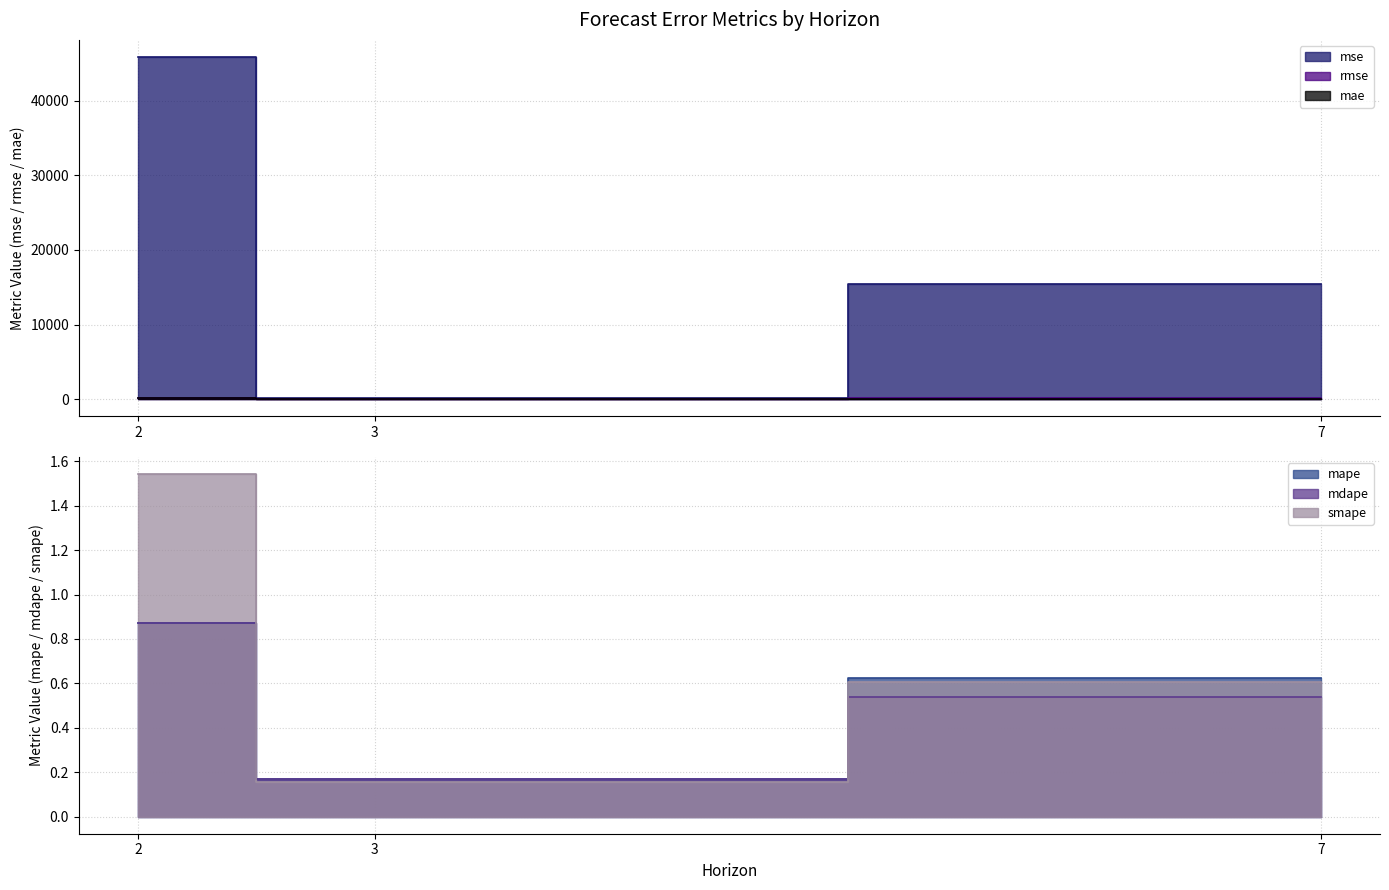

Between 2 and 3, which series saw the biggest shift?

mse